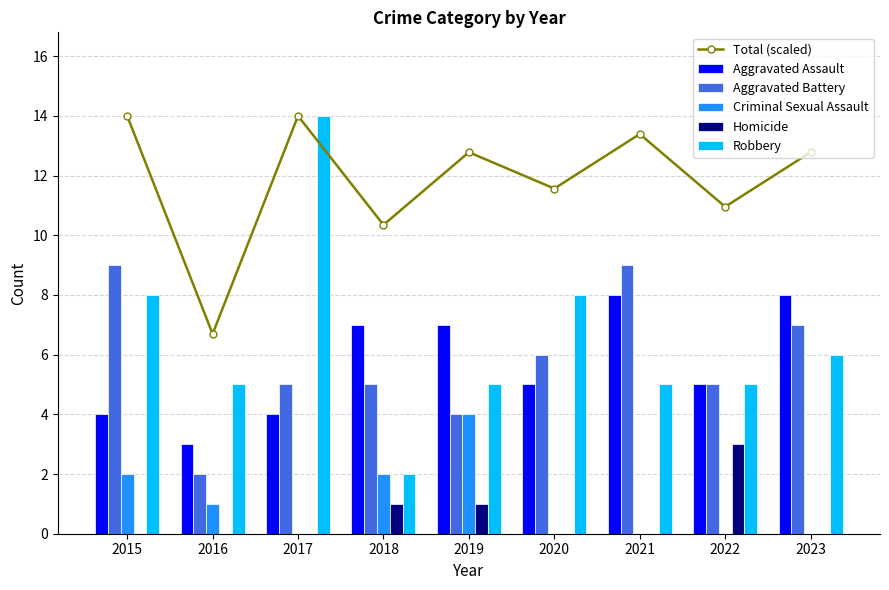

Is it true that Total (scaled) equals 10.3 at 2018?

True